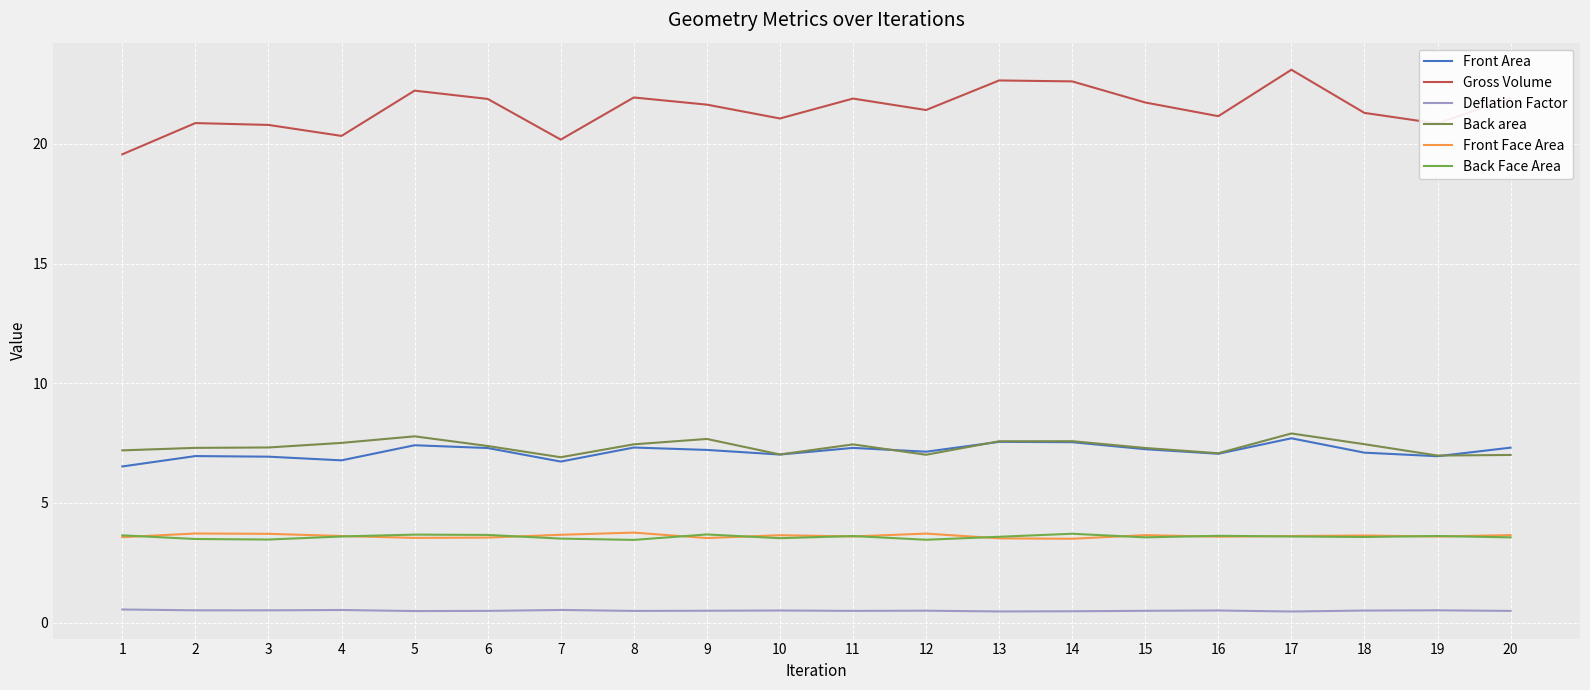

Which series ends up on top after the final intersection of Back Face Area and Front Face Area?

Front Face Area